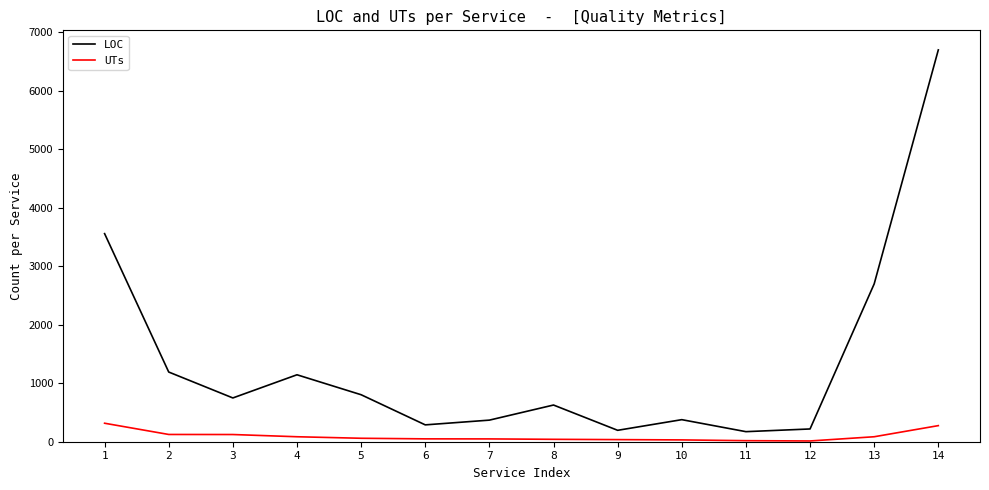

What is the average value of the LOC series?

1363